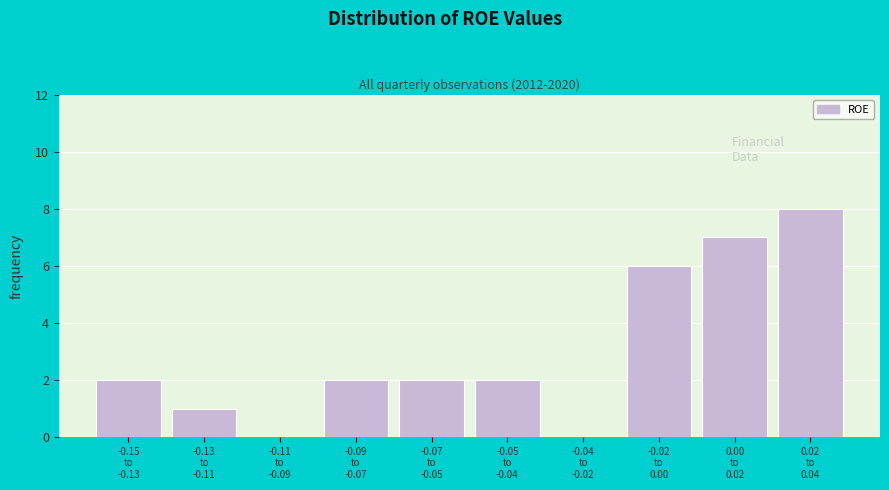

What is the maximum value shown in the chart?

8